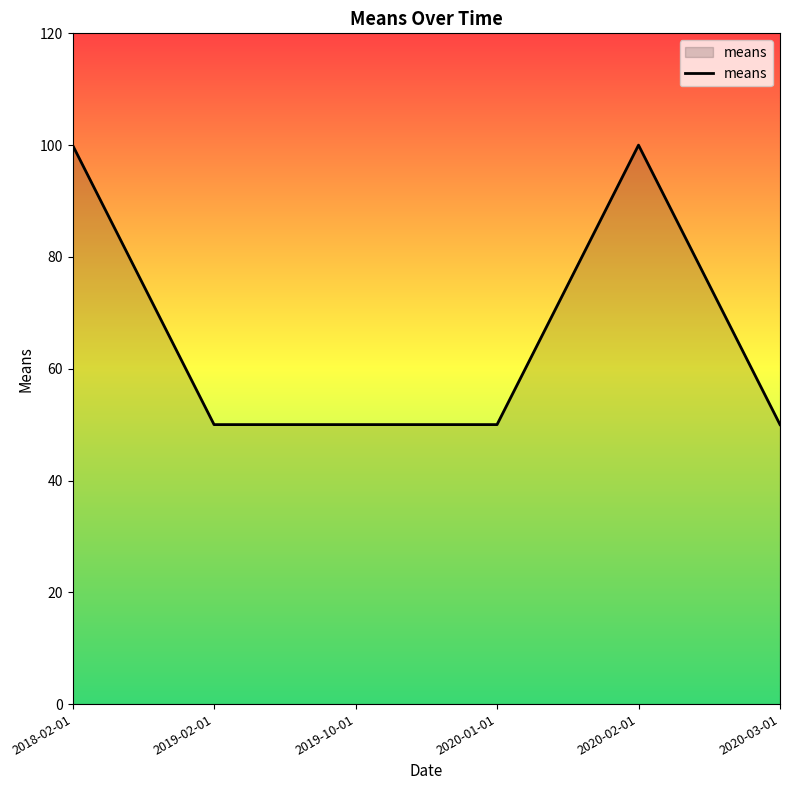

How many lines are shown in the chart?

1